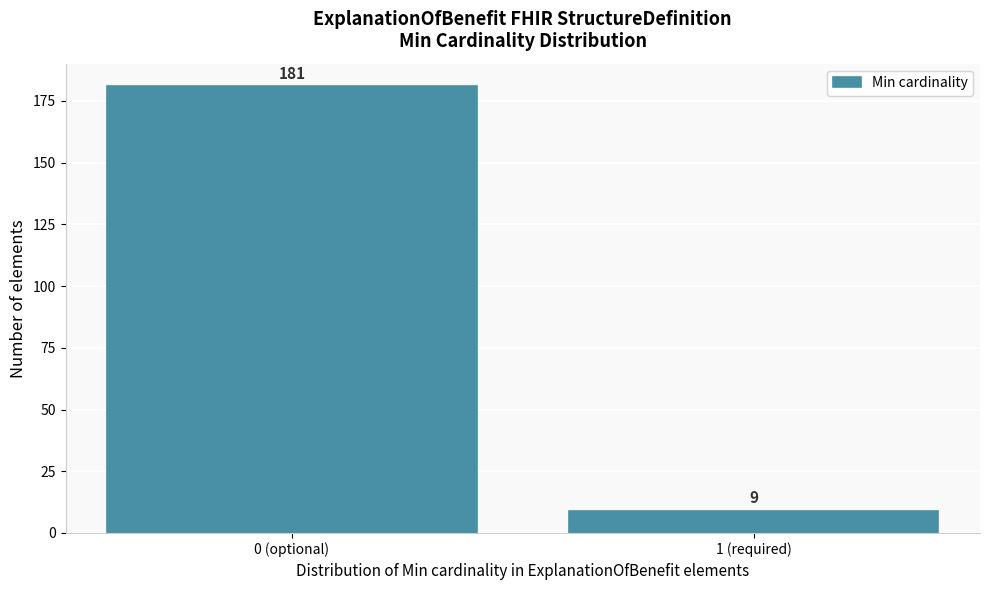

Reading right to left, extract all data points from this chart.

9	181